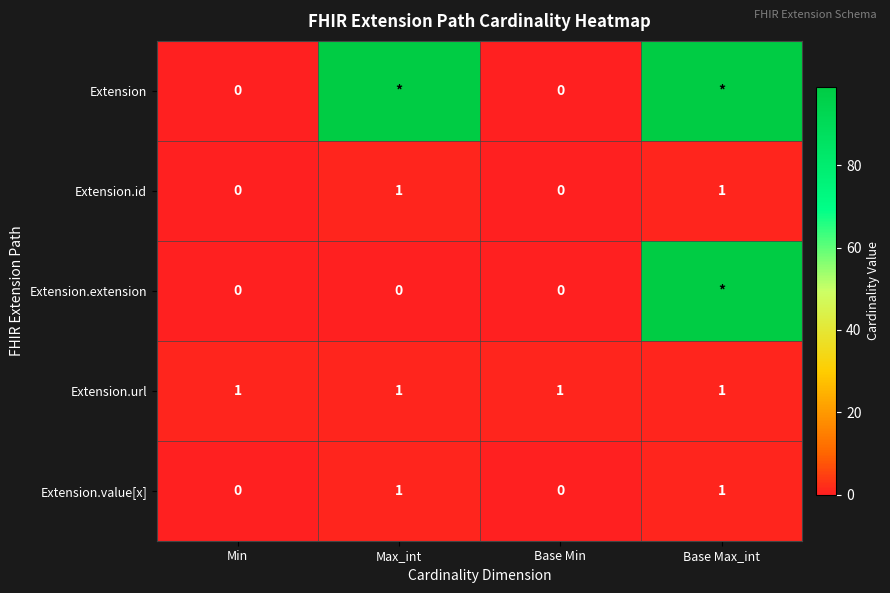

What is the spread (max minus min) of values at Base Max_int?

98